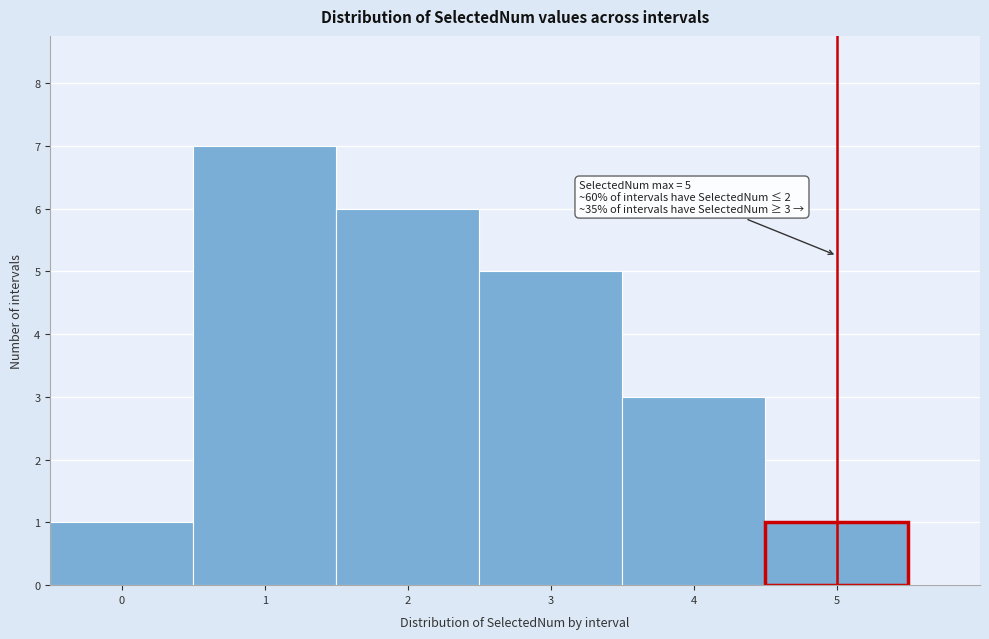

Which range on the x-axis has the tallest bar?

0.5 to 1.5